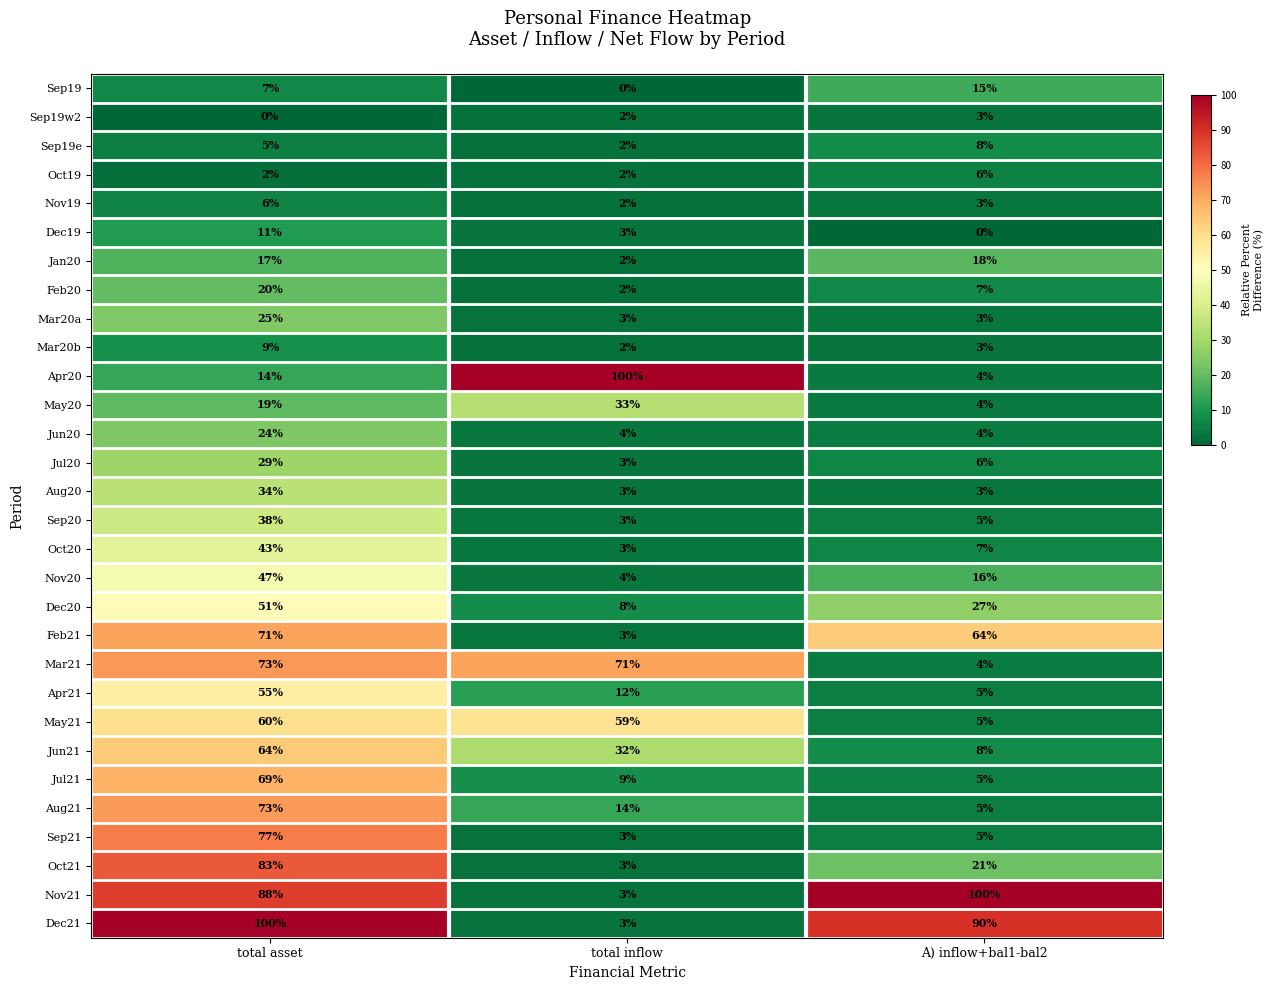

The value of May21 at A) inflow+bal1-bal2 is 8. True or false?

False